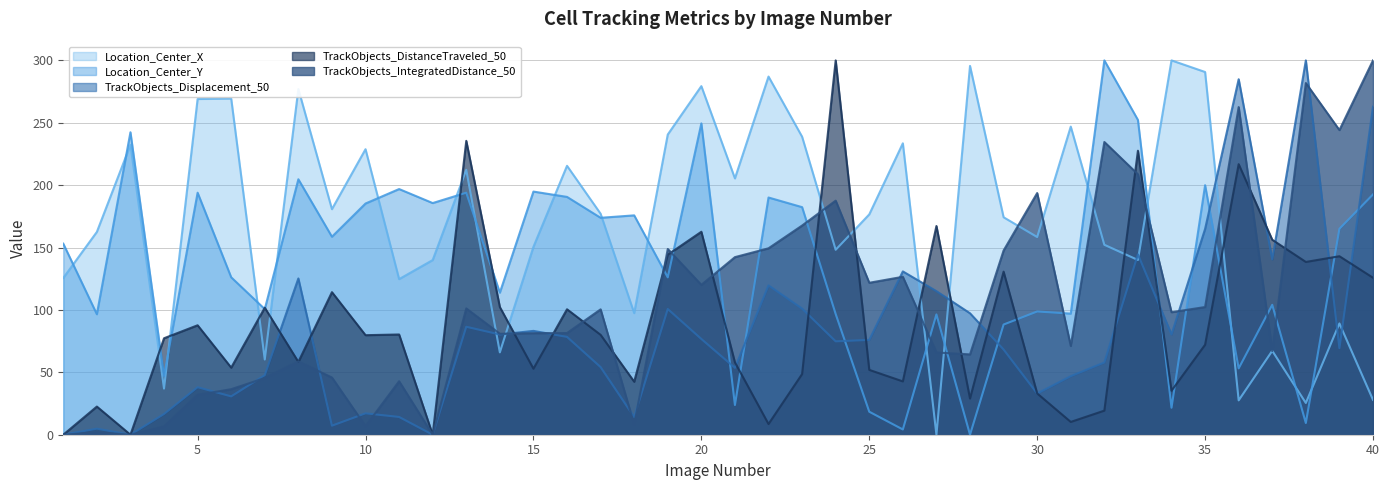

What is the difference between the Location_Center_X values at 13 and 34?

87.7